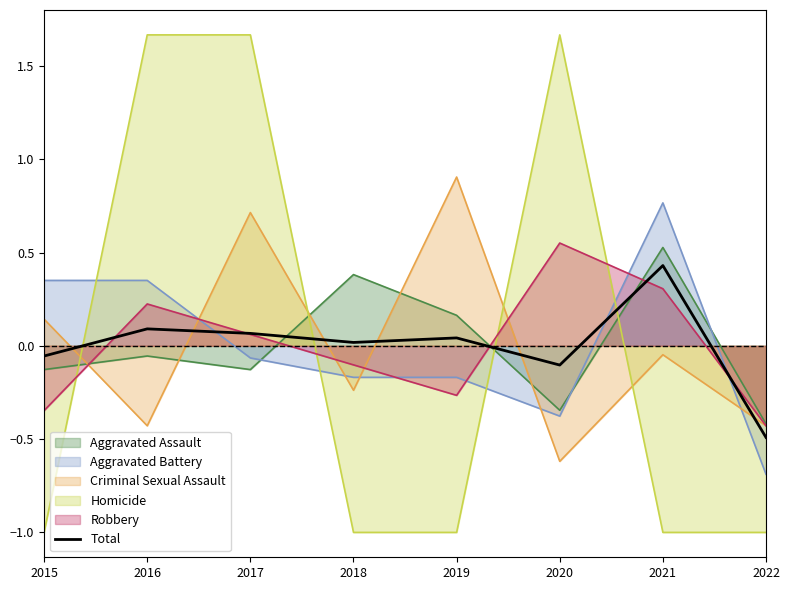

Reading left to right, what are all the values shown in this chart?

-0.1	0.1	0.1	0.0	0.0	-0.1	0.4	-0.5